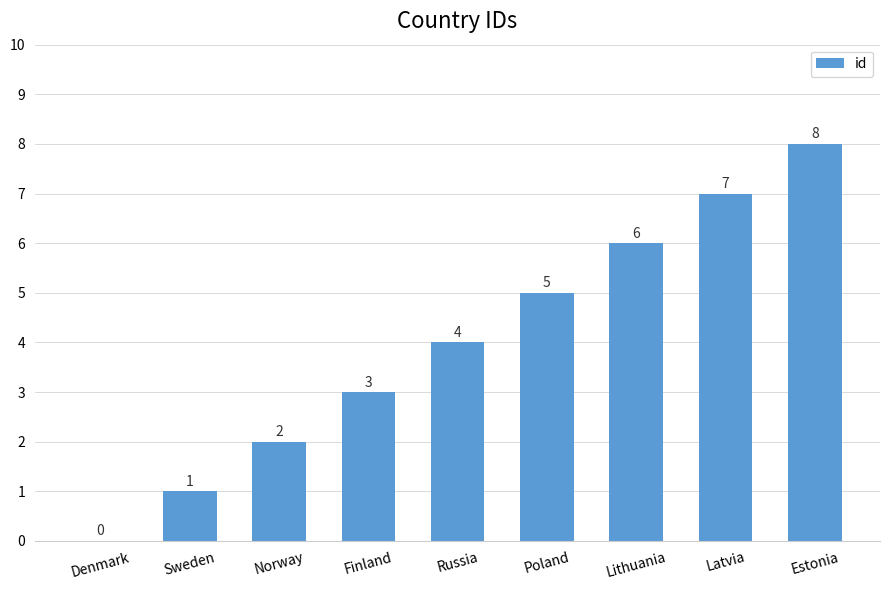

Reading left to right, transcribe all the data shown in this chart.

Denmark=0	Sweden=1	Norway=2	Finland=3	Russia=4	Poland=5	Lithuania=6	Latvia=7	Estonia=8